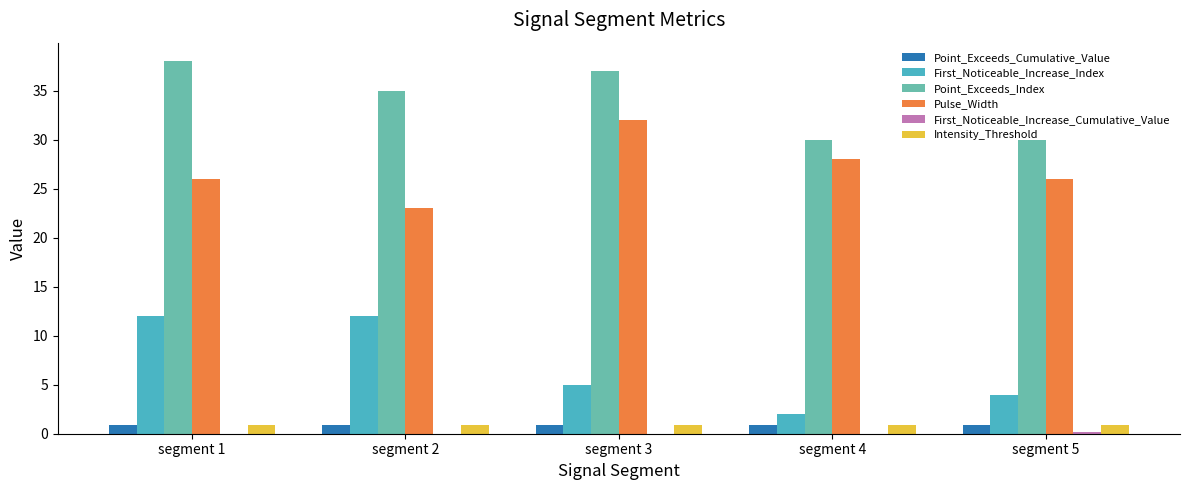

The Intensity_Threshold series shows 0.9 at segment 3. True or false?

True